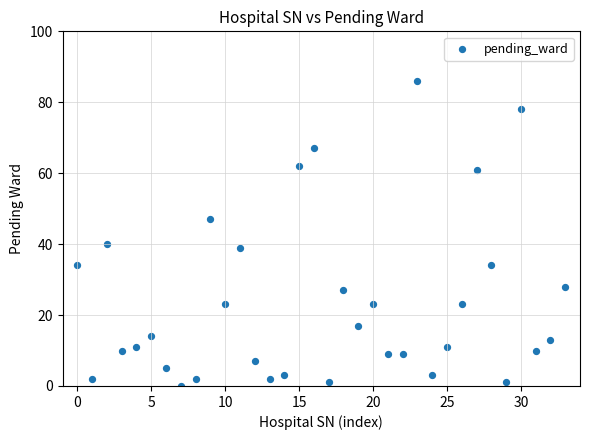

What is the range of Y values (max minus min)?

86